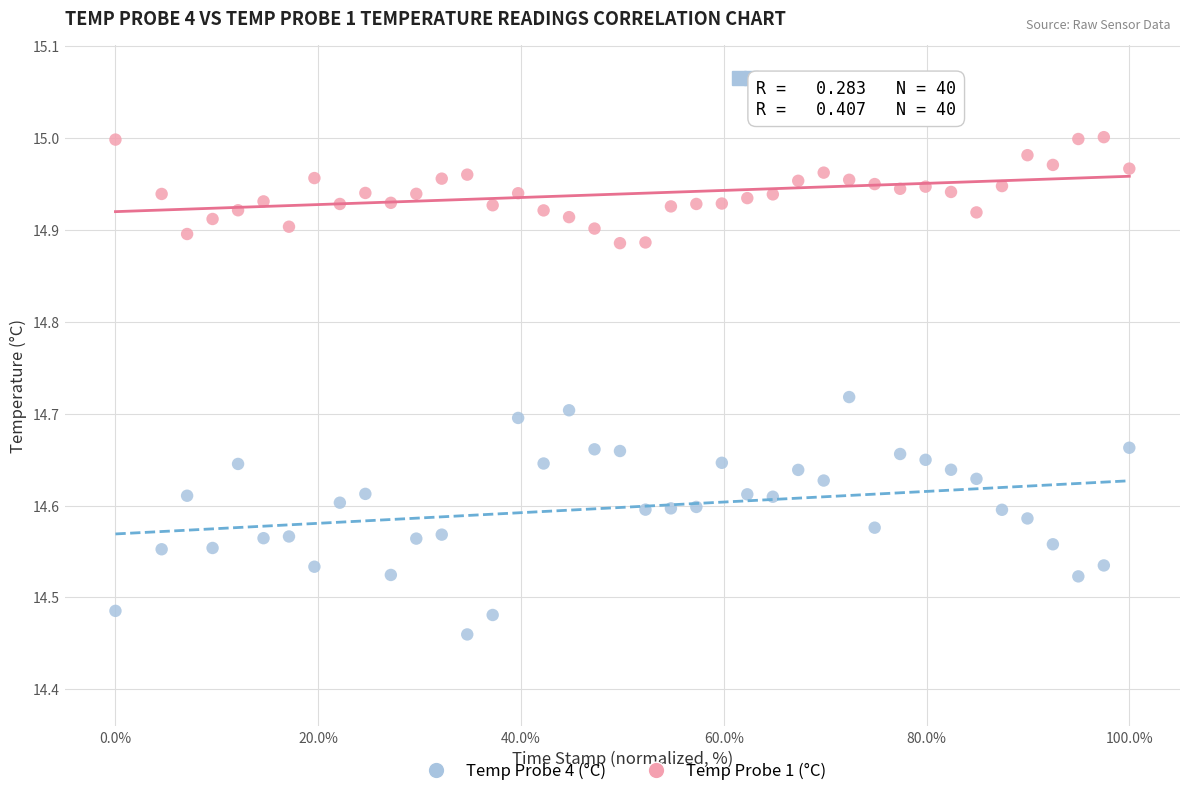

Which series contains the highest Y value?

Temp Probe 1 (°C)